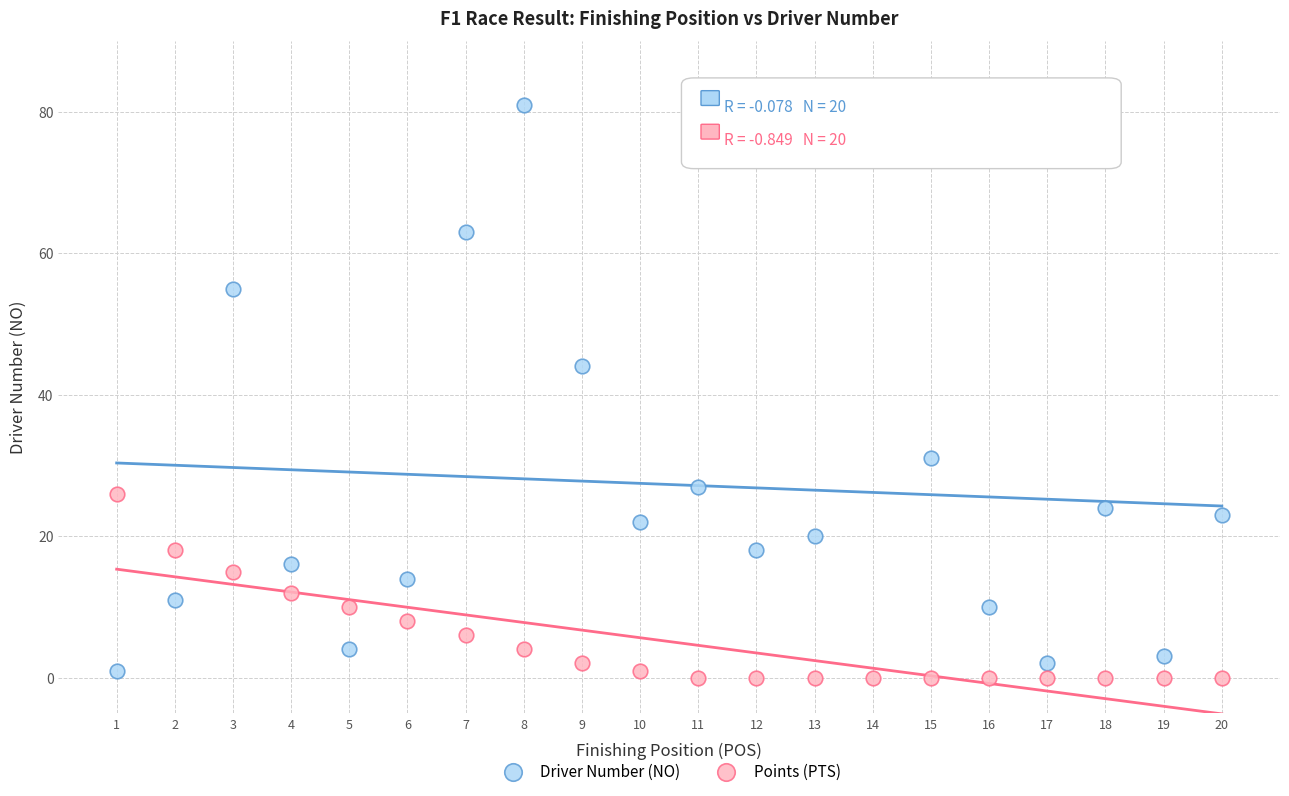

Across all data points, what is the range of Y values (max minus min)?

81